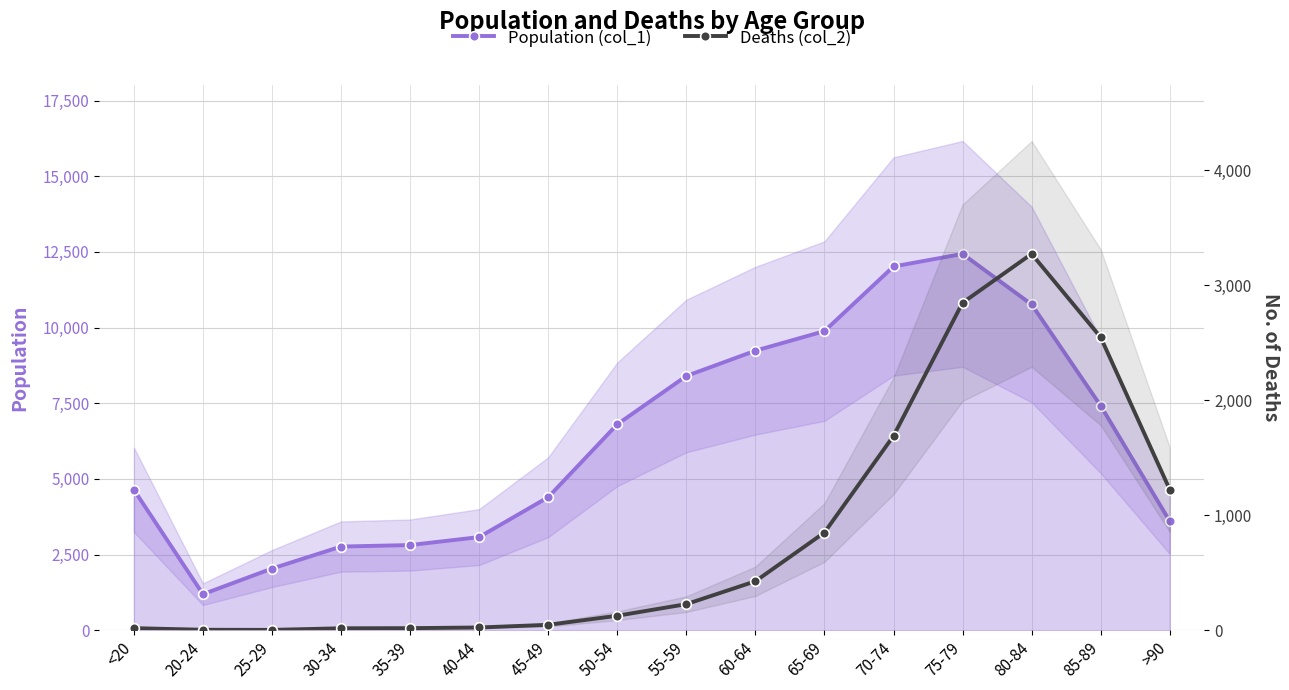

Read the Deaths (col_2) value at 45-49, to the nearest 10.

50